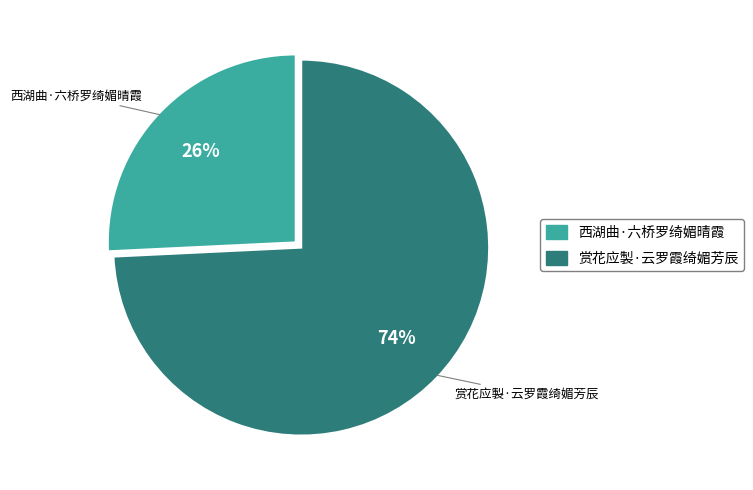

Which has a higher value, 西湖曲·六桥罗绮媚晴霞 or 赏花应製·云罗霞绮媚芳辰?

赏花应製·云罗霞绮媚芳辰